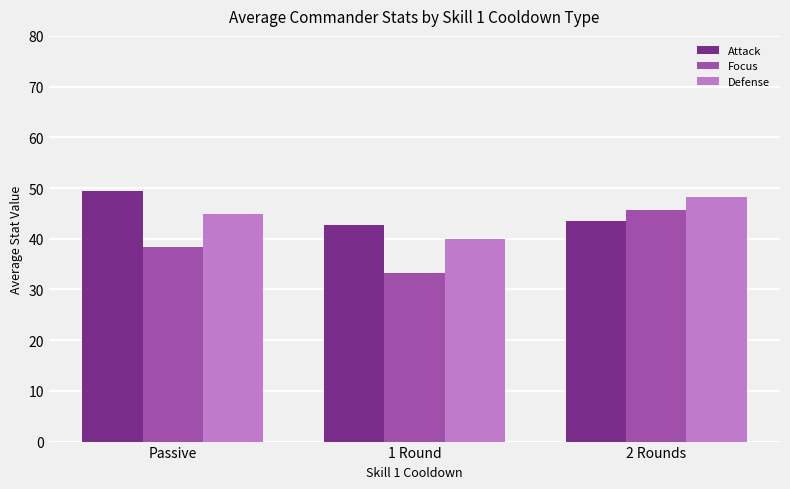

What is the average value of the Attack series?

45.2